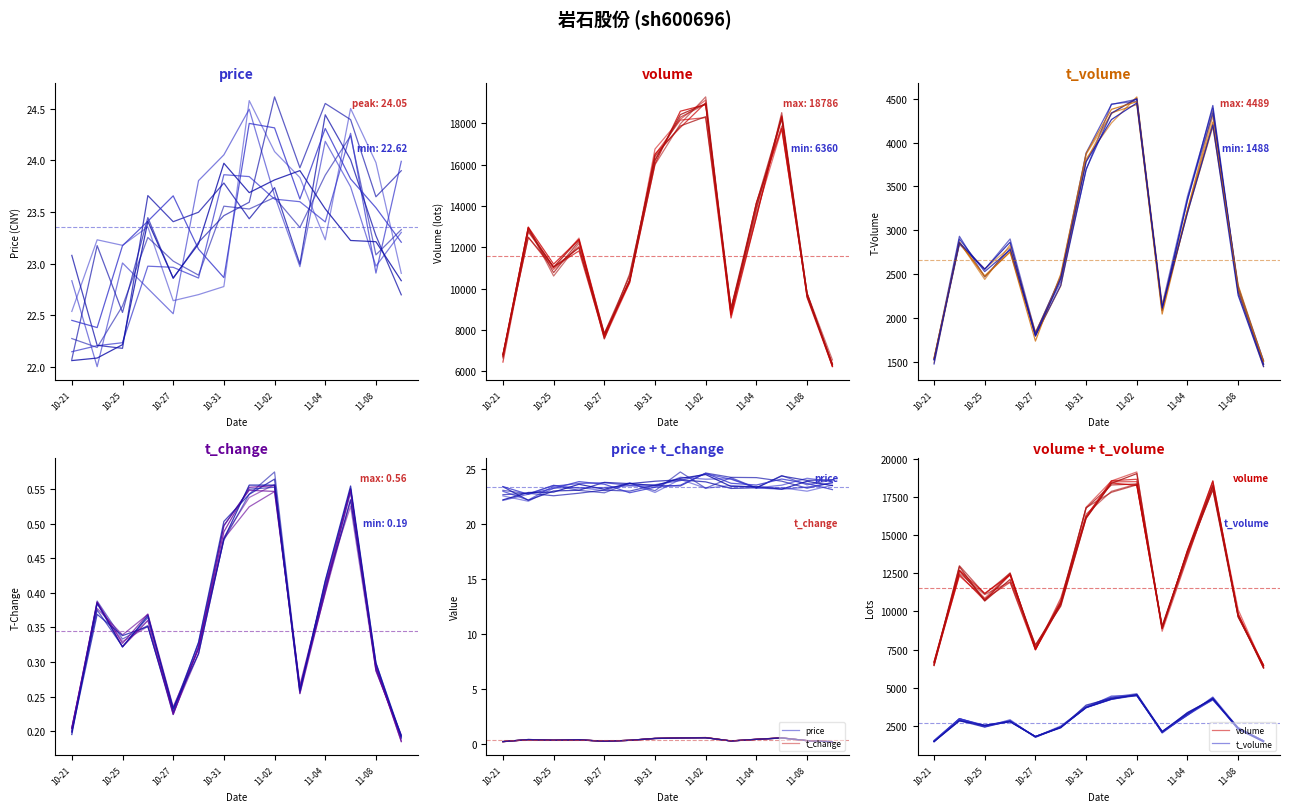

At 7, list the series in order from largest to smallest.

volume, t_volume, price, t_change